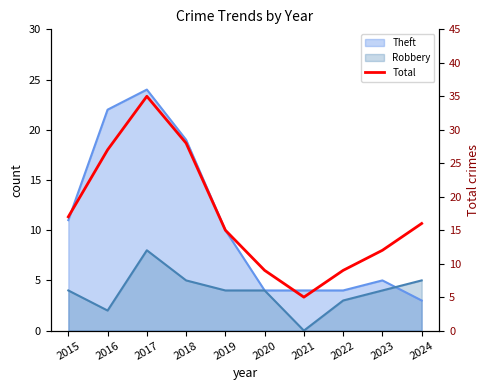

What is the difference between the maximum and minimum values?

30